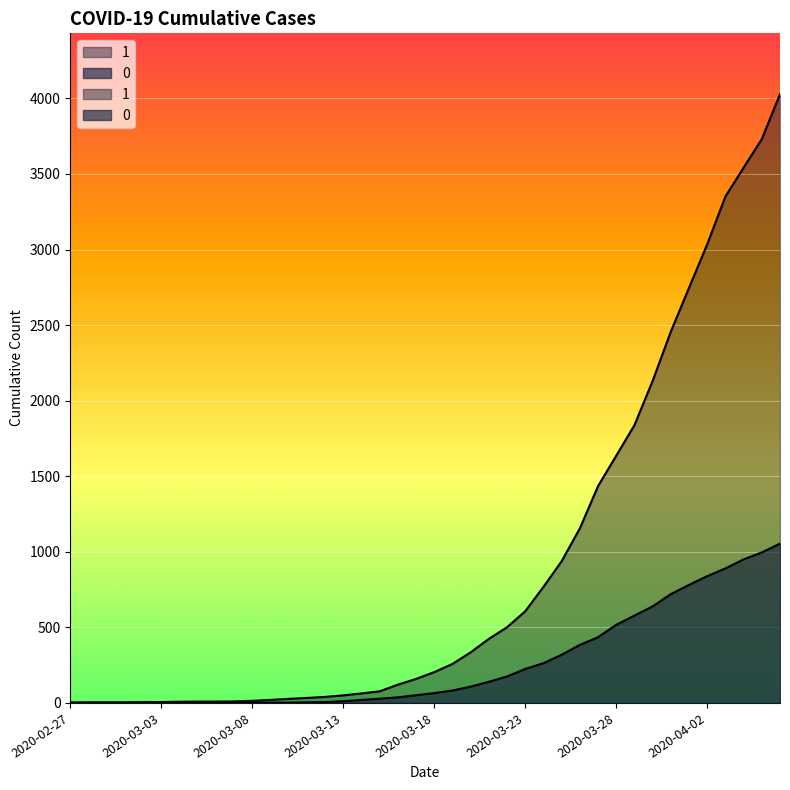

Rank the categories by 1 value from lowest to highest.

2020-02-27, 2020-02-28, 2020-02-29, 2020-03-01, 2020-03-02, 2020-03-03, 2020-03-04, 2020-03-05, 2020-03-06, 2020-03-07, 2020-03-08, 2020-03-09, 2020-03-10, 2020-03-11, 2020-03-12, 2020-03-13, 2020-03-14, 2020-03-15, 2020-03-16, 2020-03-17, 2020-03-18, 2020-03-19, 2020-03-20, 2020-03-21, 2020-03-22, 2020-03-23, 2020-03-24, 2020-03-25, 2020-03-26, 2020-03-27, 2020-03-28, 2020-03-29, 2020-03-30, 2020-03-31, 2020-04-01, 2020-04-02, 2020-04-03, 2020-04-04, 2020-04-05, 2020-04-06